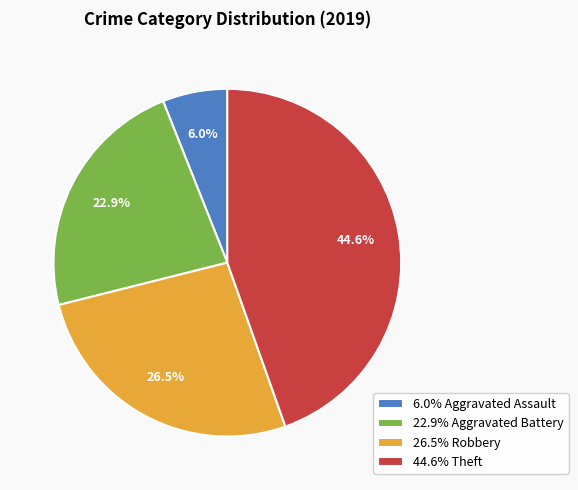

What is the ratio of the value at 26.5% Robbery to the value at 22.9% Aggravated Battery?

1.2